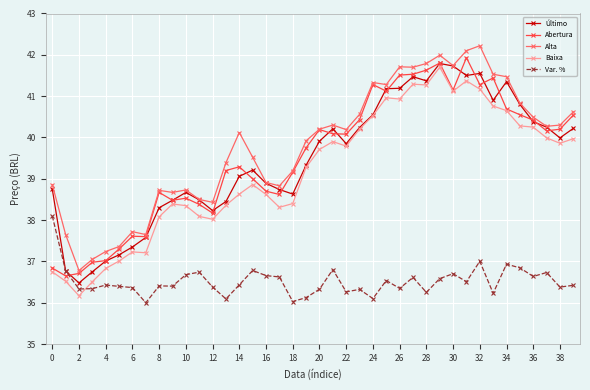

What is the lowest value of the Baixa series?

36.2